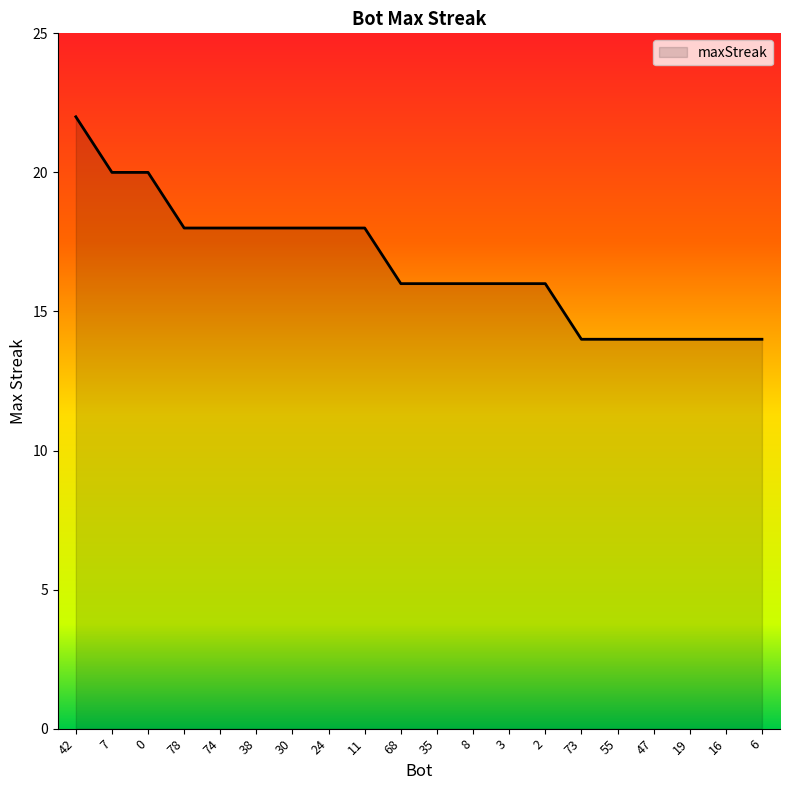

Is it true that the value at 55 is 14?

True